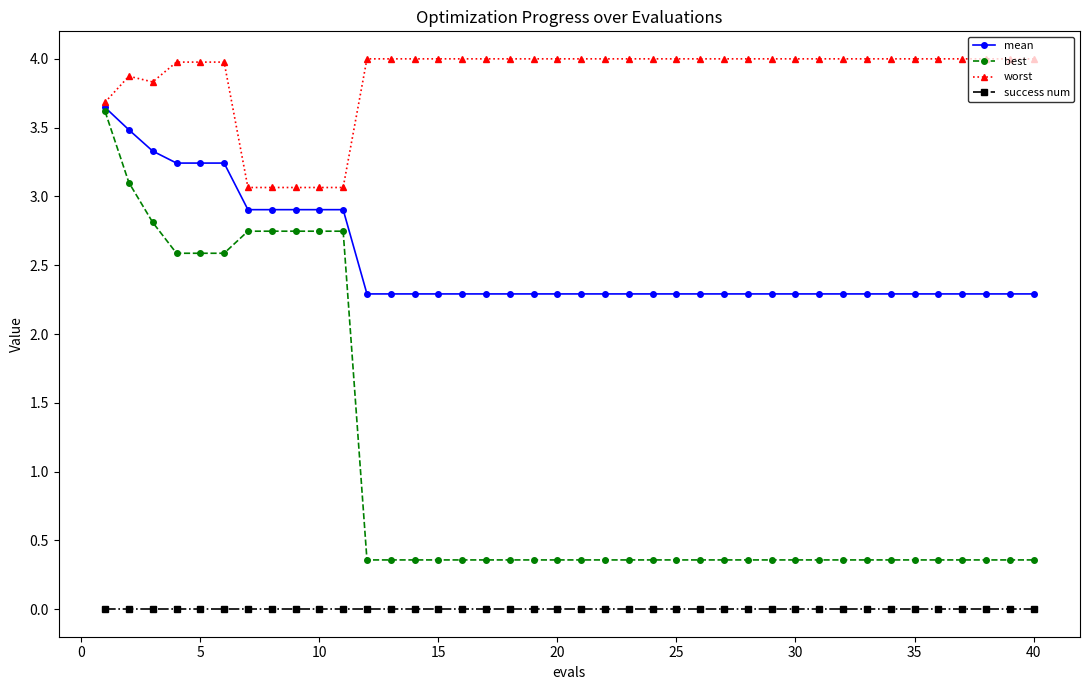

What is the value of the worst point at the 37th from the left?

4.0